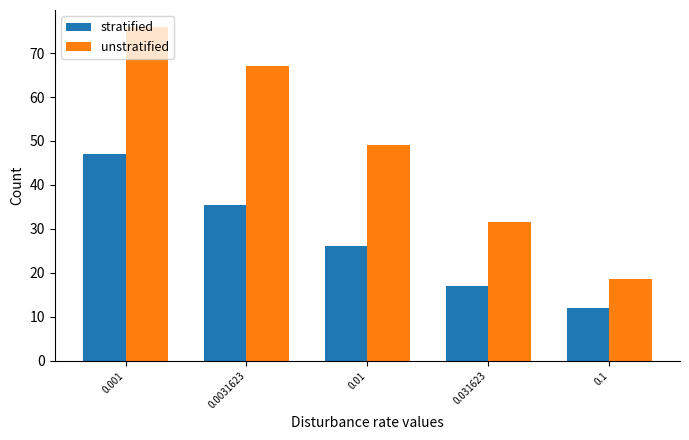

How many series are shown in this chart?

2